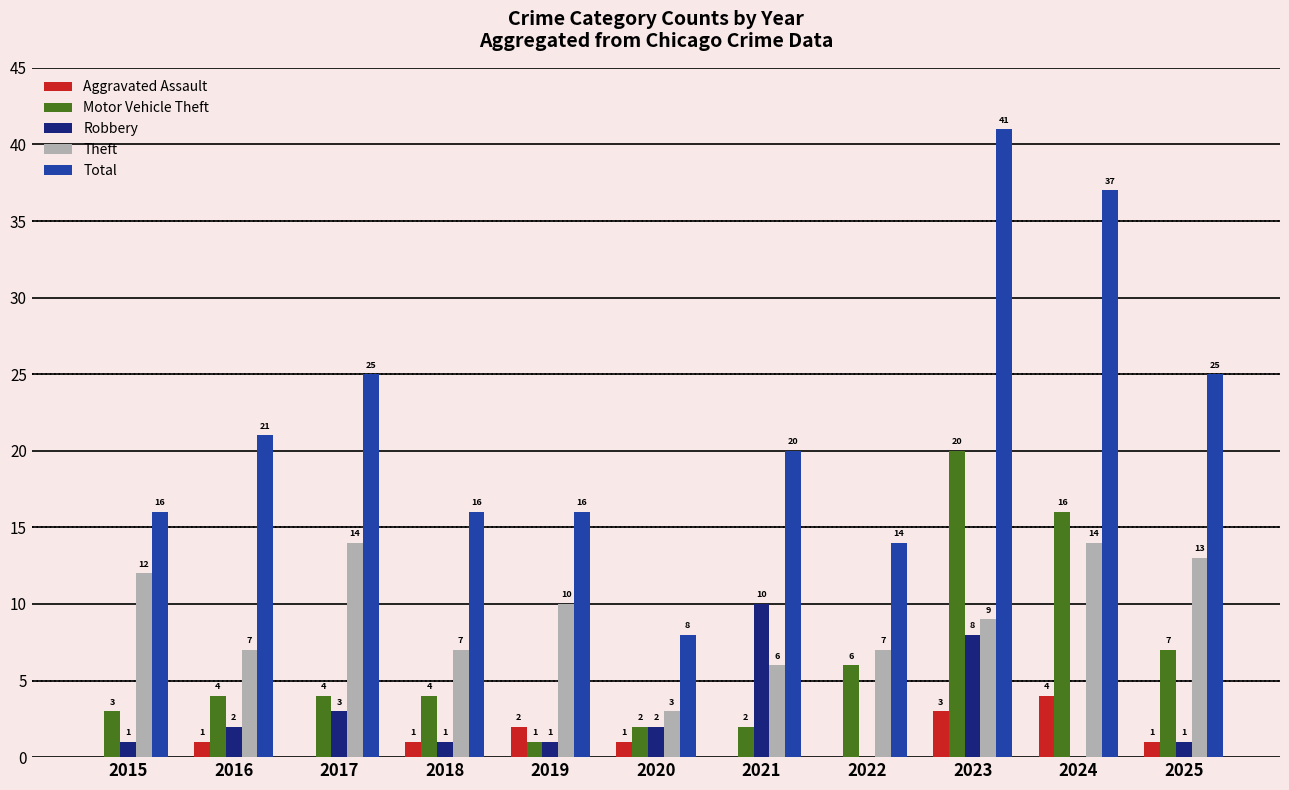

At which category is the sum across all series the highest?

2023